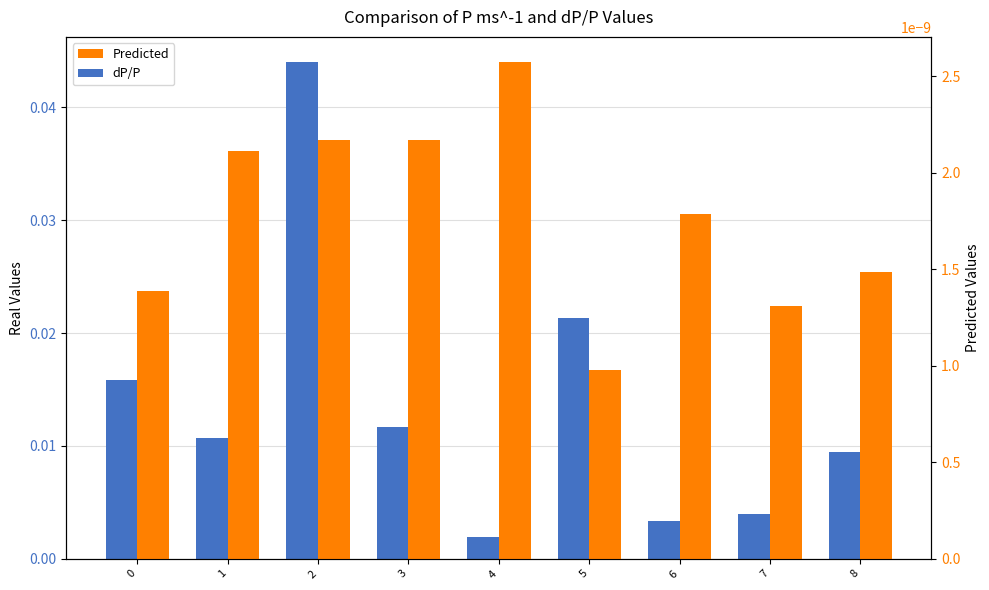

Rank the series by their maximum value, from highest to lowest.

dP/P, Predicted